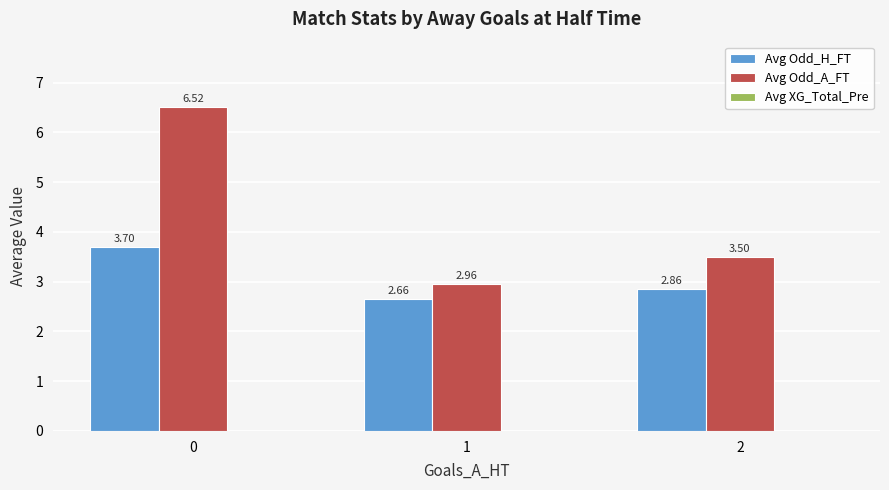

Does the chart contain any negative values?

No